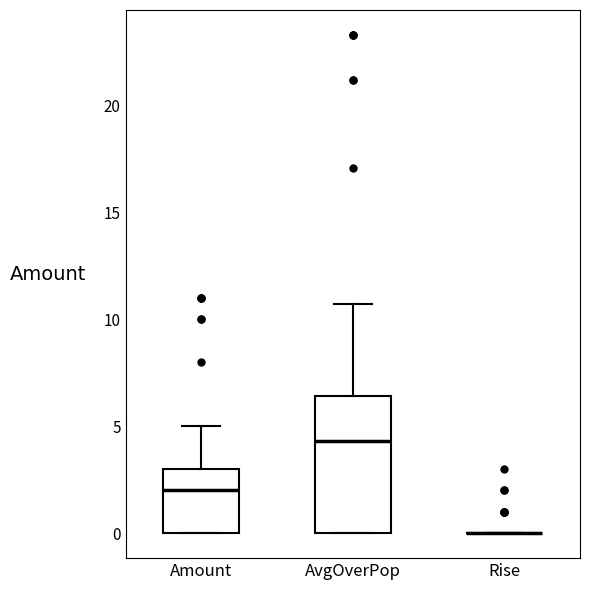

Reading left to right, read every box against the y-axis: the position of its median line, the range the box covers, and the ends of its whiskers. The values are not printed on the chart, so give them approximately, as read against the axis.

Amount: median 2.0, box 0.0 to 3.0, whiskers 0.0 to 5.0
AvgOverPop: median 4.5, box 0.0 to 6.5, whiskers 0.0 to 10.5
Rise: box collapsed to a line at 0.0, whiskers 0.0 to 0.0